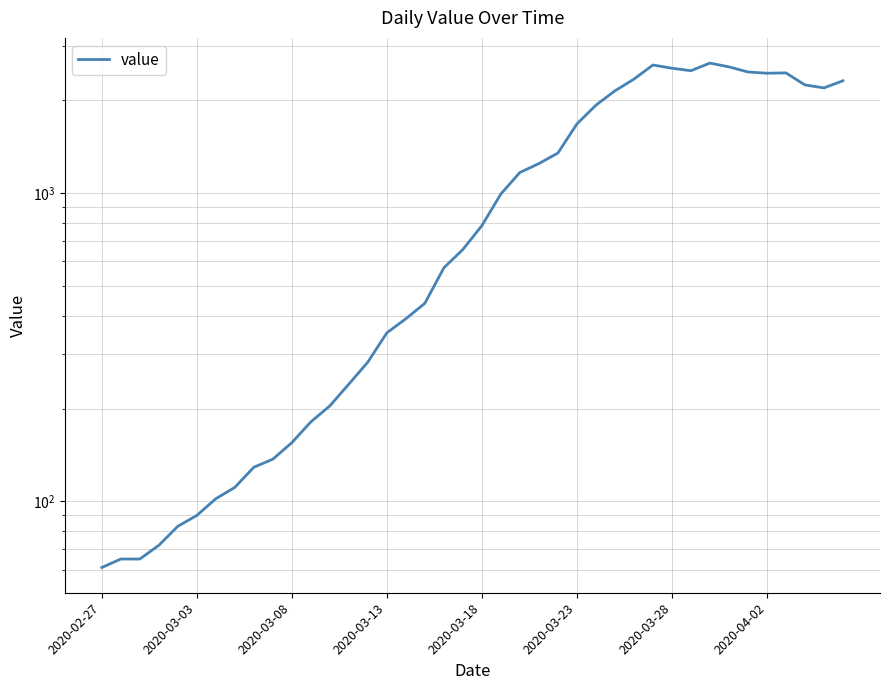

Which label corresponds to the smallest value in the chart?

2020-02-27